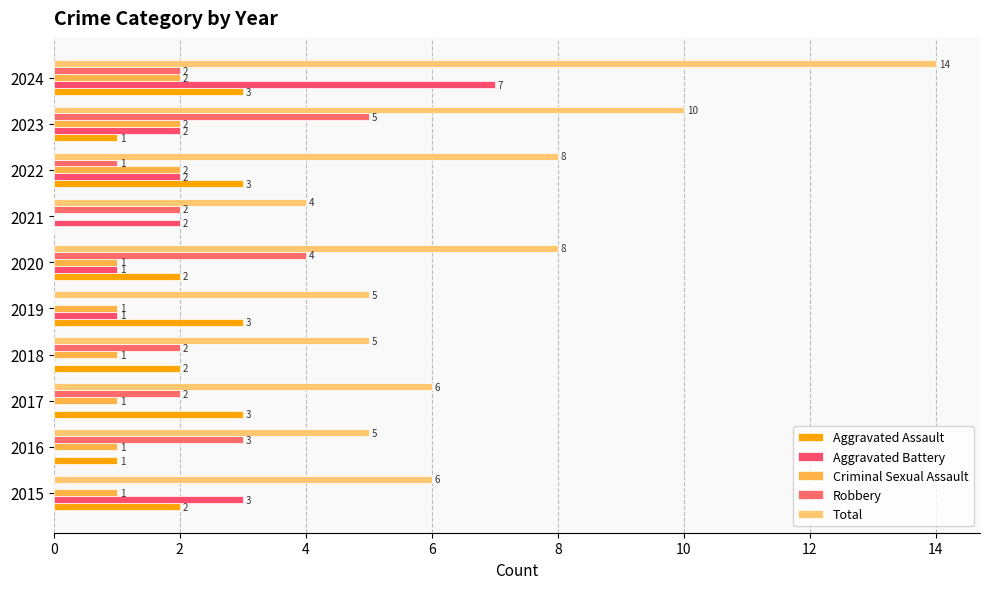

How many data points does each series have?

10